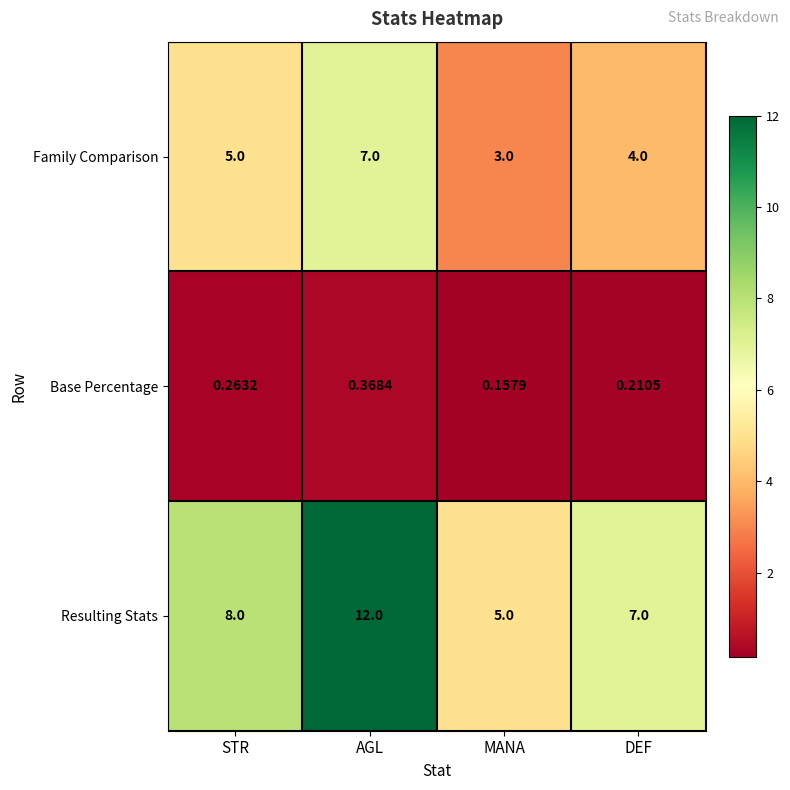

Which series has the widest spread of values?

Resulting Stats